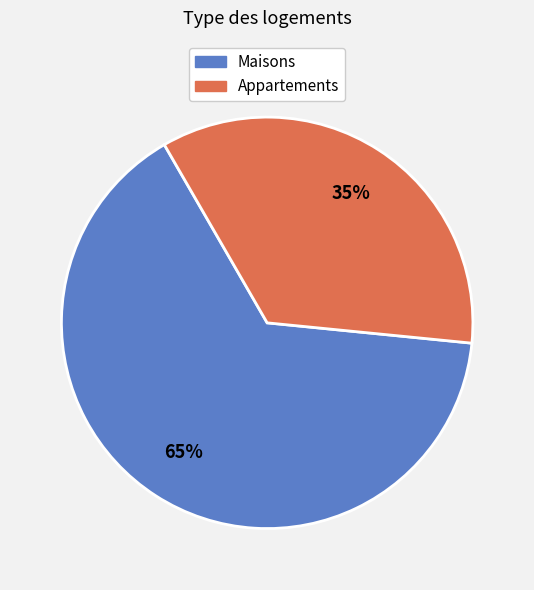

To the nearest percent, what is the average slice percentage?

50%